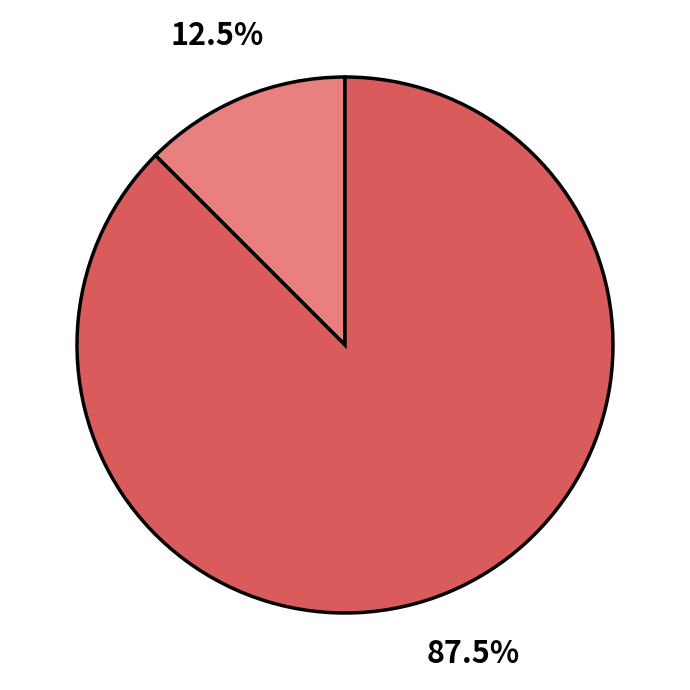

Does any single category account for the majority?

Yes